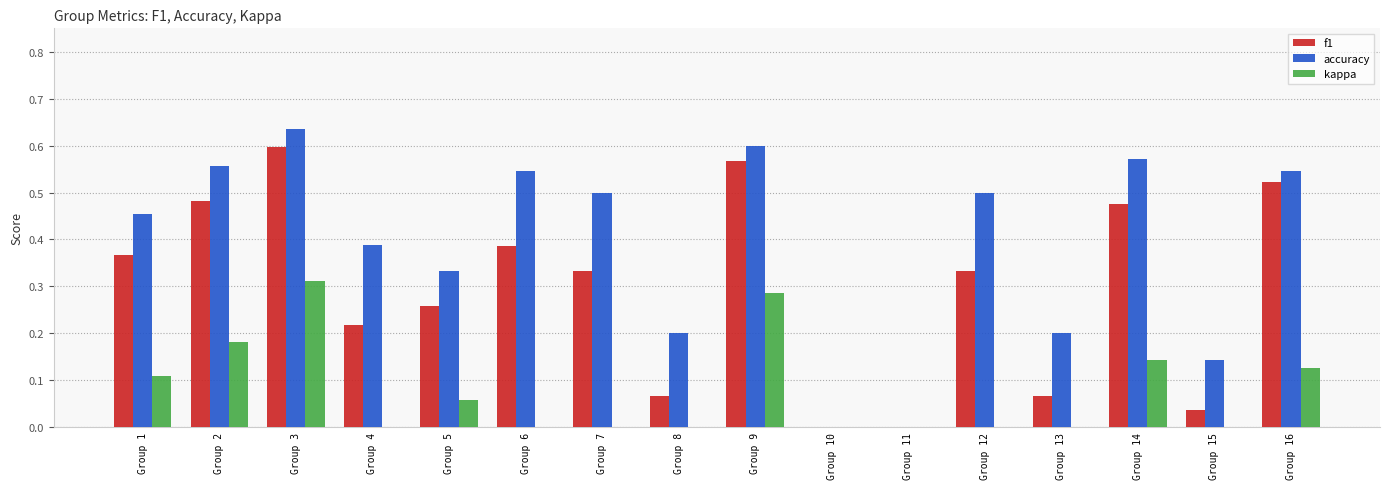

What are all the series names shown in the legend?

f1, accuracy, kappa